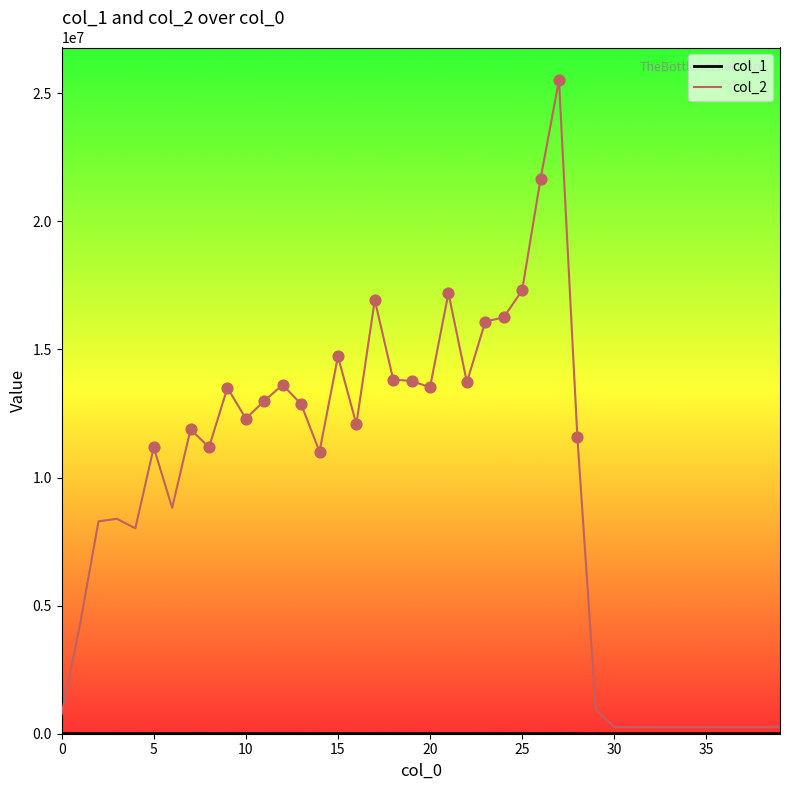

Which series has the largest total across all categories?

col_2